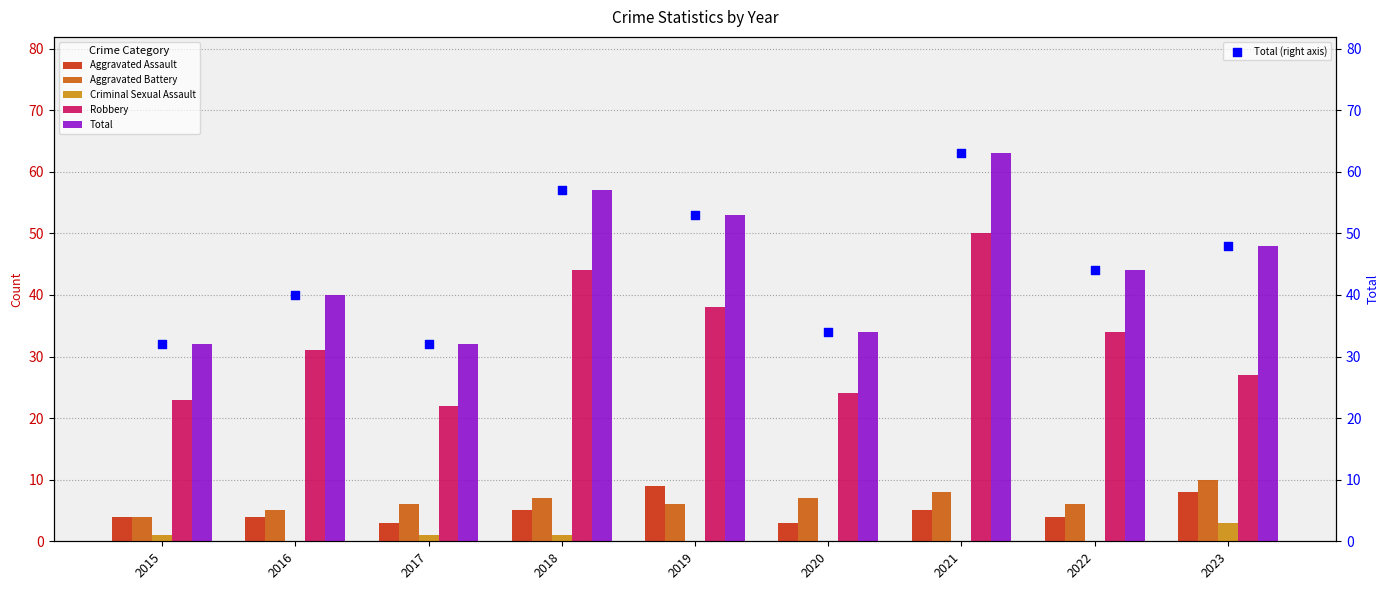

What are all the series names shown in the legend?

Aggravated Assault, Aggravated Battery, Criminal Sexual Assault, Robbery, Total, Total (right axis)